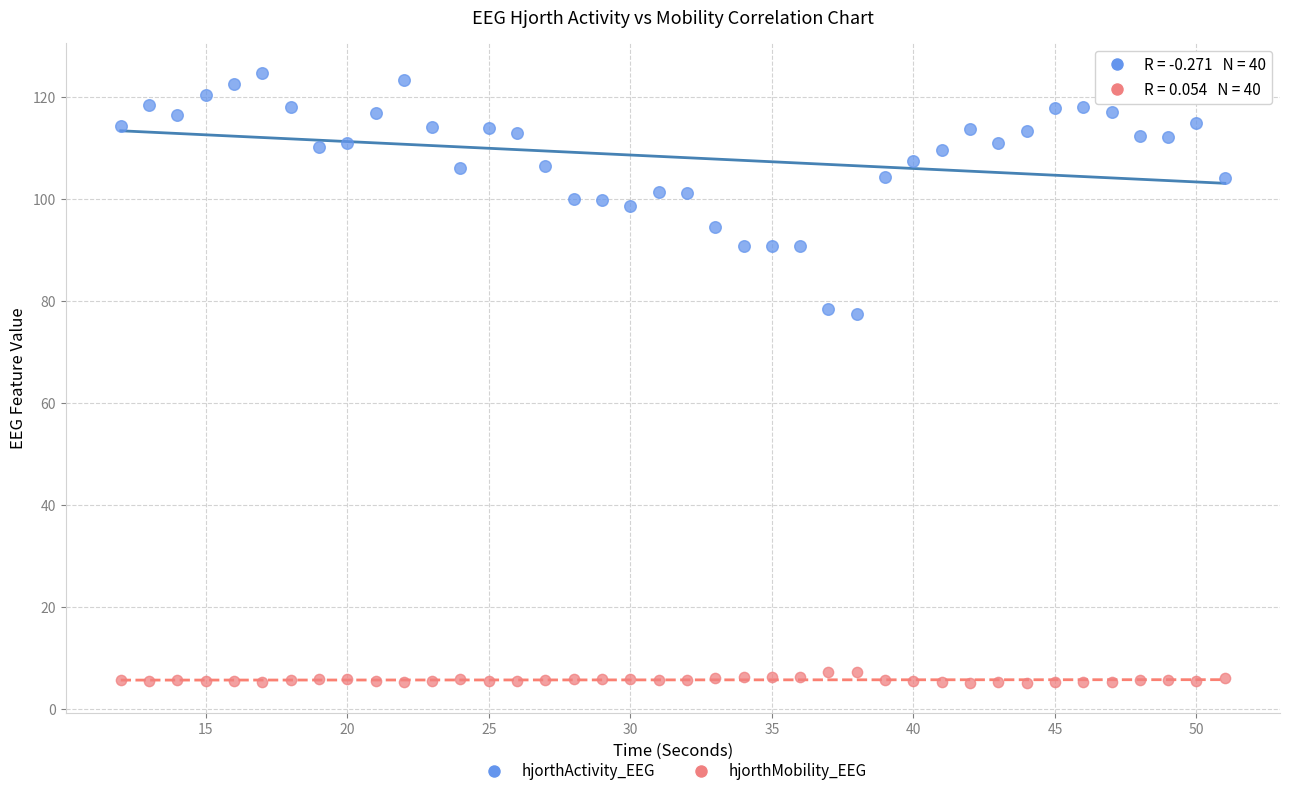

What are all the series names shown in the legend?

hjorthActivity_EEG, hjorthMobility_EEG